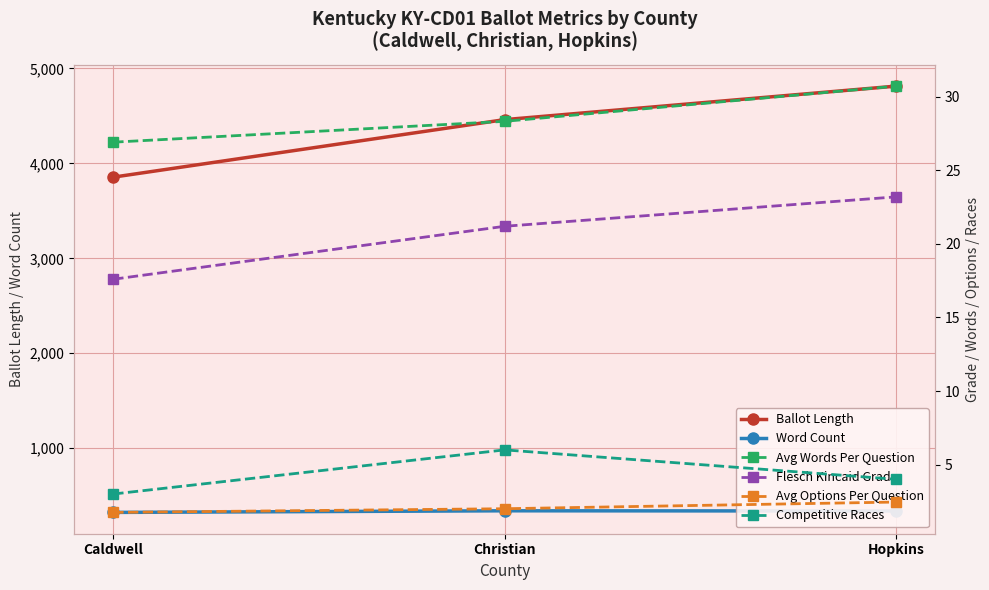

What is the maximum value shown in the chart?

4814.0